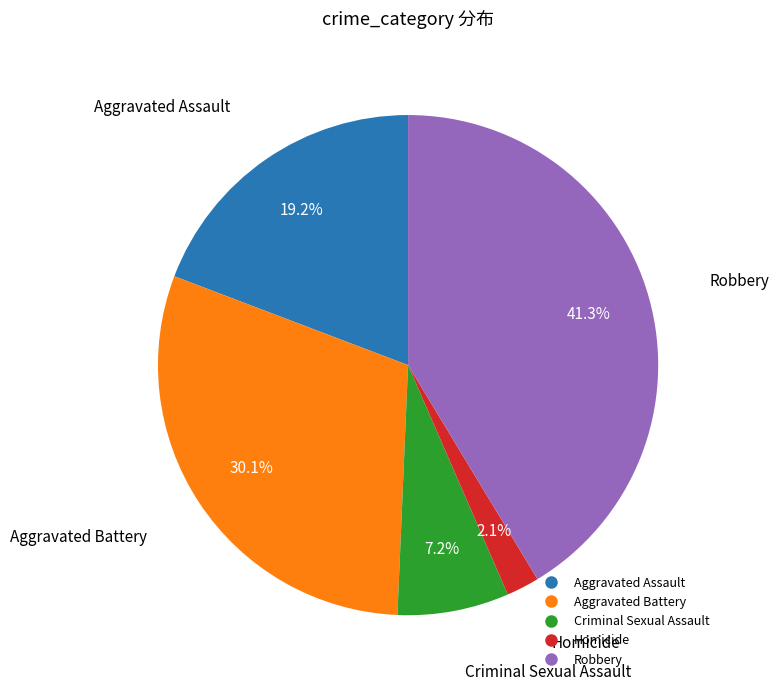

Which category has the smallest portion of the pie?

Homicide